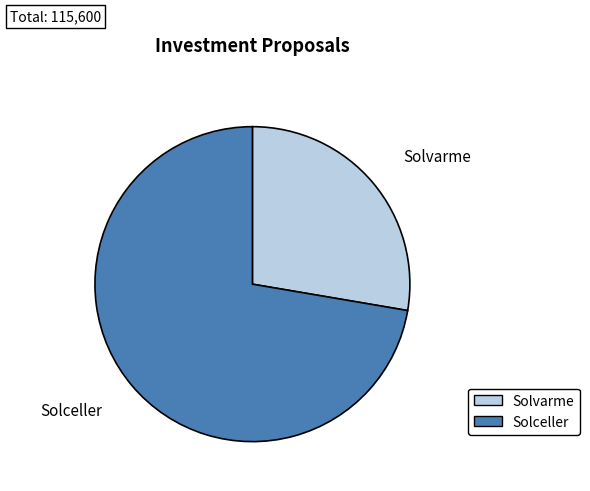

Approximately how many times larger is the value at Solceller compared to Solvarme?

2.6